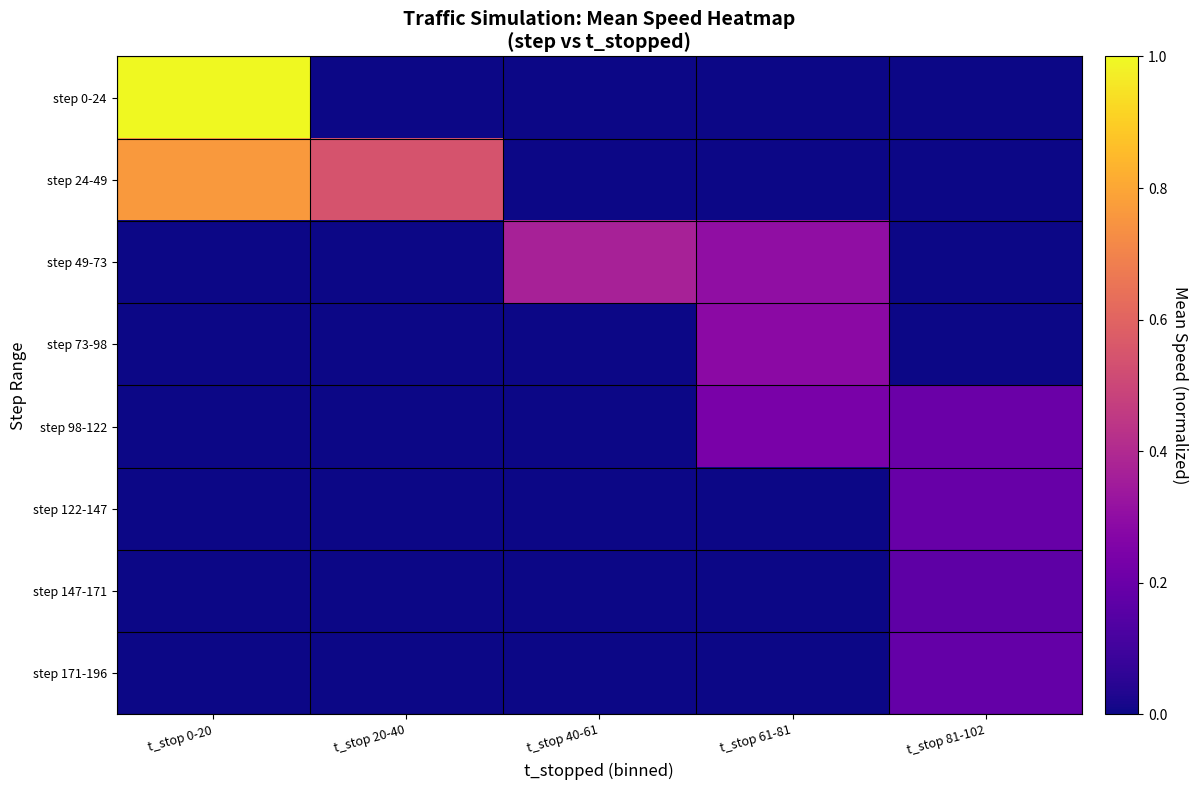

Reading left to right, list all the values displayed in this chart.

step 0-24: t_stop 0-20=1.0	t_stop 20-40=0.0	t_stop 40-61=0.0	t_stop 61-81=0.0	t_stop 81-102=0.0
step 24-49: t_stop 0-20=0.8	t_stop 20-40=0.5	t_stop 40-61=0.0	t_stop 61-81=0.0	t_stop 81-102=0.0
step 49-73: t_stop 0-20=0.0	t_stop 20-40=0.0	t_stop 40-61=0.4	t_stop 61-81=0.3	t_stop 81-102=0.0
step 73-98: t_stop 0-20=0.0	t_stop 20-40=0.0	t_stop 40-61=0.0	t_stop 61-81=0.3	t_stop 81-102=0.0
step 98-122: t_stop 0-20=0.0	t_stop 20-40=0.0	t_stop 40-61=0.0	t_stop 61-81=0.2	t_stop 81-102=0.2
step 122-147: t_stop 0-20=0.0	t_stop 20-40=0.0	t_stop 40-61=0.0	t_stop 61-81=0.0	t_stop 81-102=0.2
step 147-171: t_stop 0-20=0.0	t_stop 20-40=0.0	t_stop 40-61=0.0	t_stop 61-81=0.0	t_stop 81-102=0.2
step 171-196: t_stop 0-20=0.0	t_stop 20-40=0.0	t_stop 40-61=0.0	t_stop 61-81=0.0	t_stop 81-102=0.2